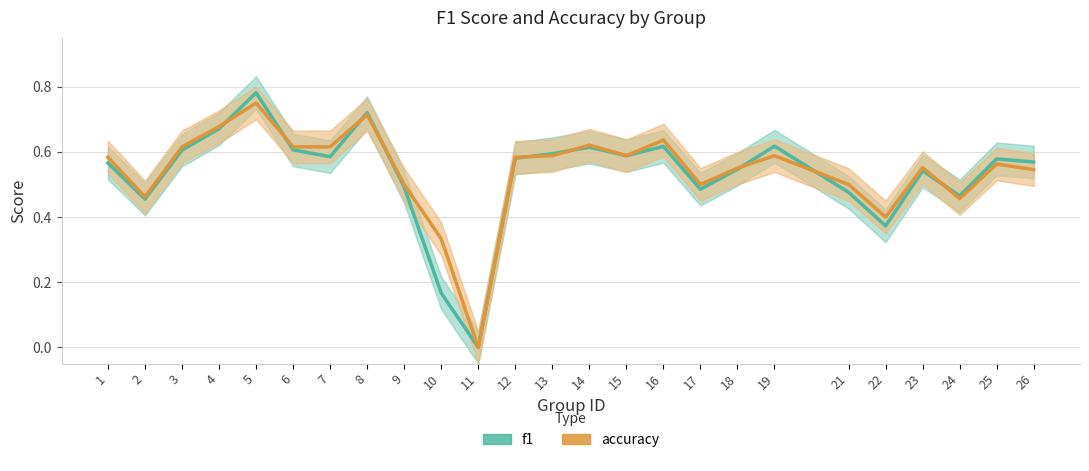

Does the chart display data point markers on the line(s)?

No